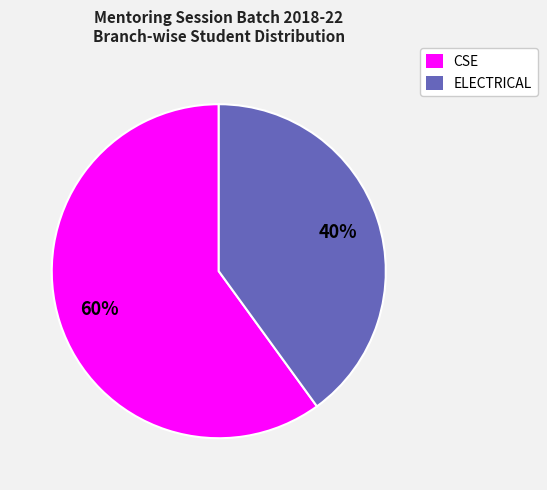

How many slices are in this pie chart?

2